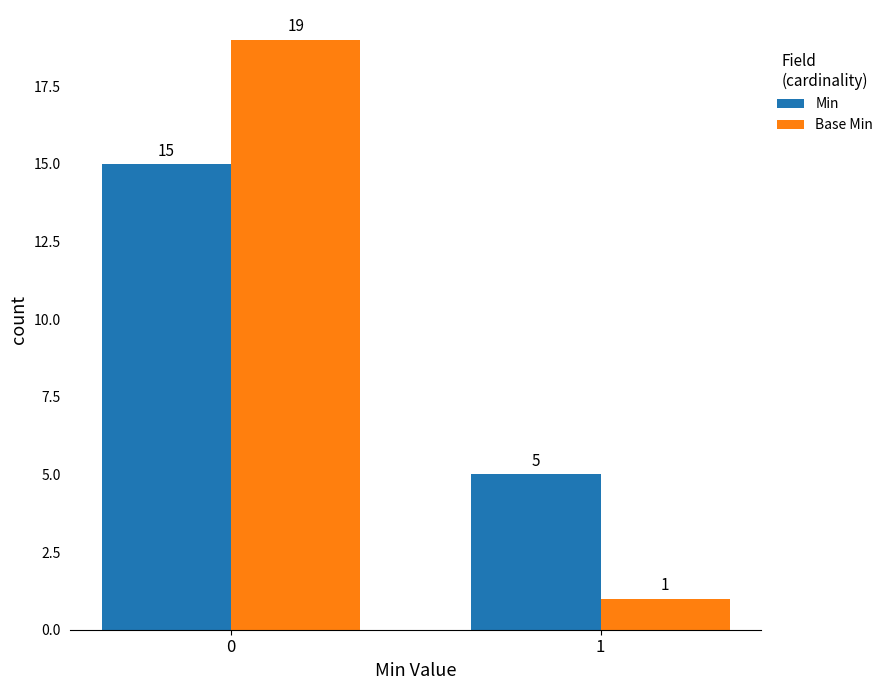

What is the difference between the maximum and minimum values in the Min series?

10